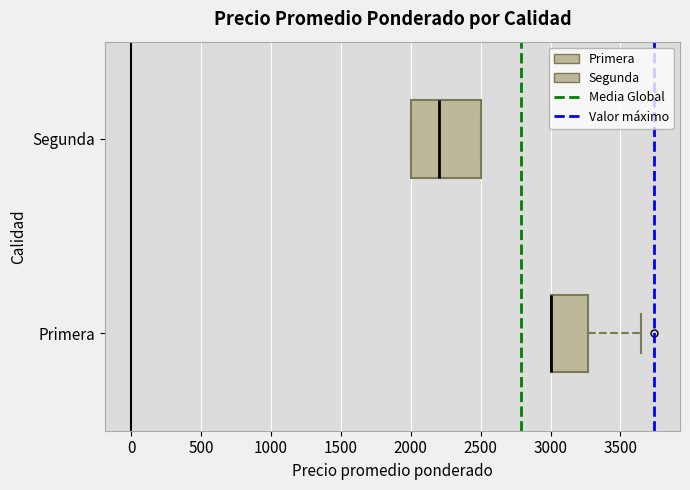

Comparing the boxes themselves (not the whiskers), which one is the widest?

Segunda